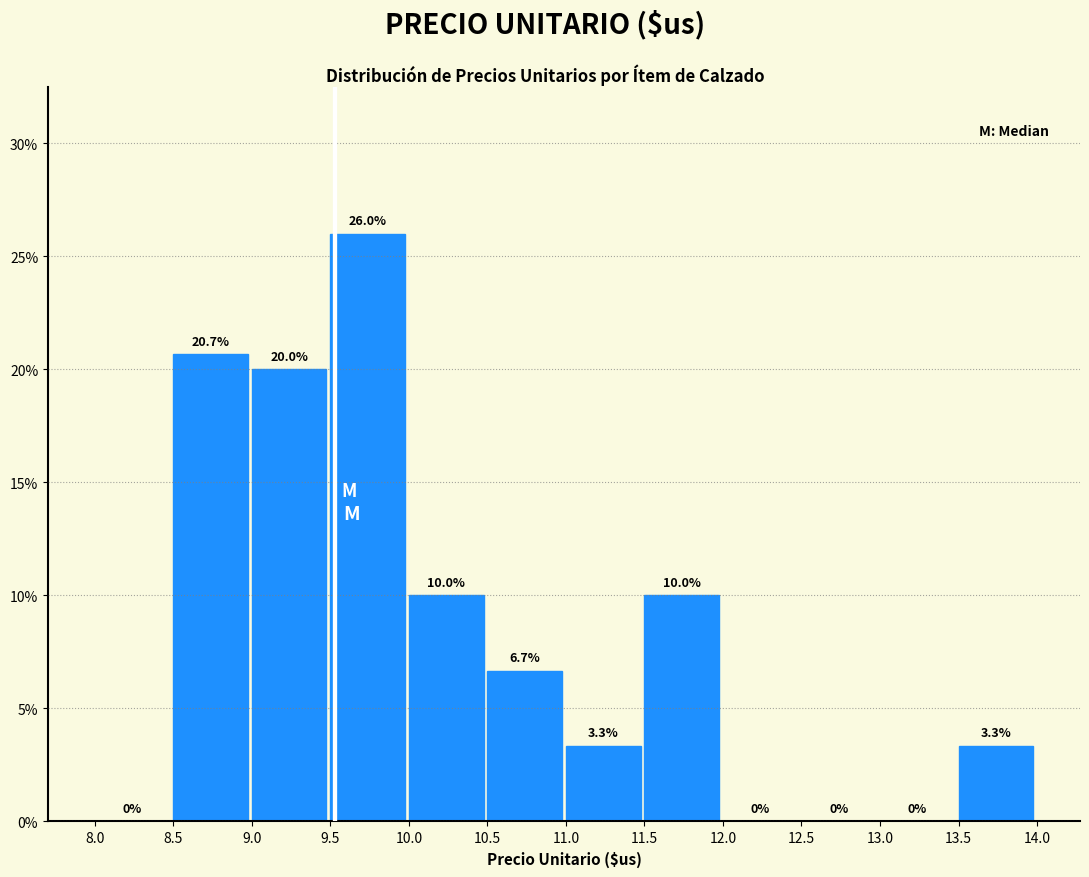

What is the height of the bar covering 10.0 to 10.5 on the x-axis?

10.0